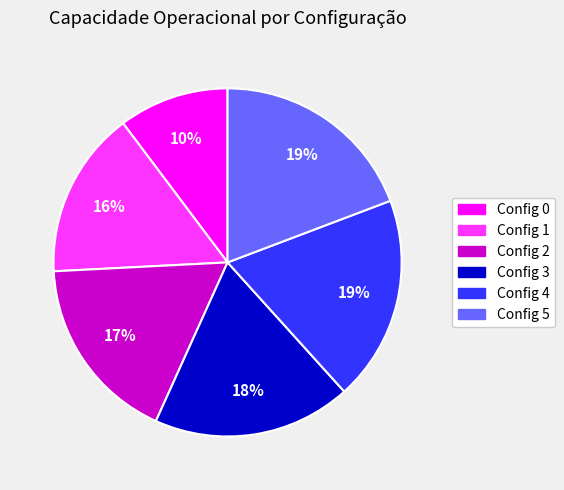

Is Config 0 the majority of the pie?

No